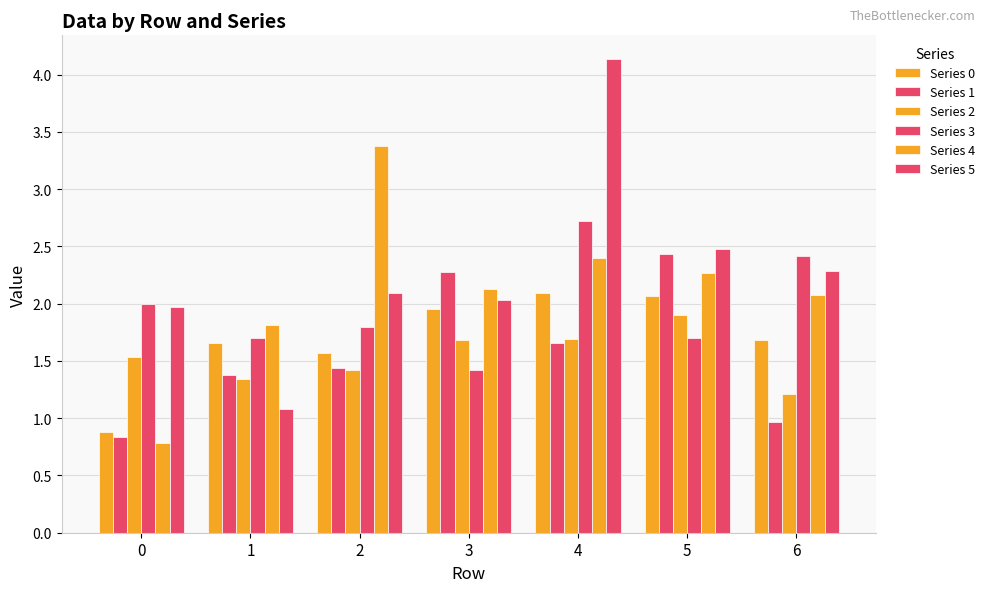

Which series has the largest total across all categories?

Series 5